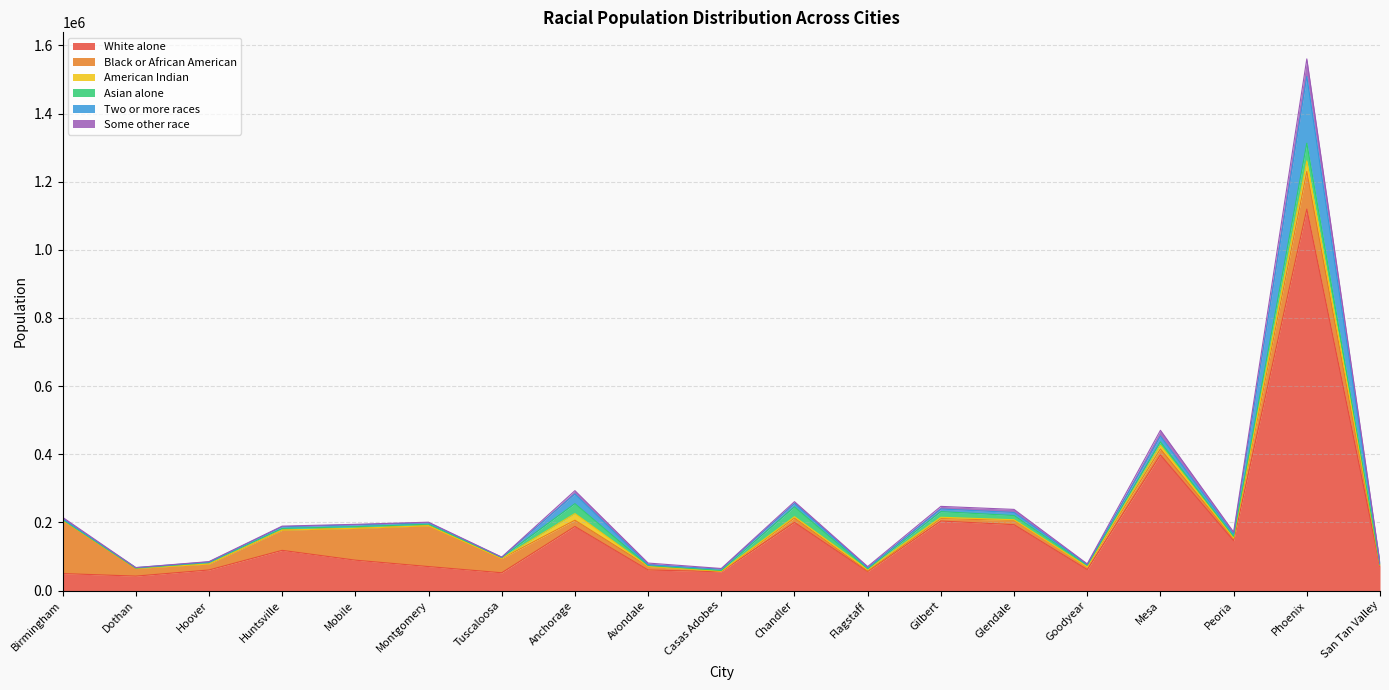

At which label is White alone closest to 580893?

Mesa